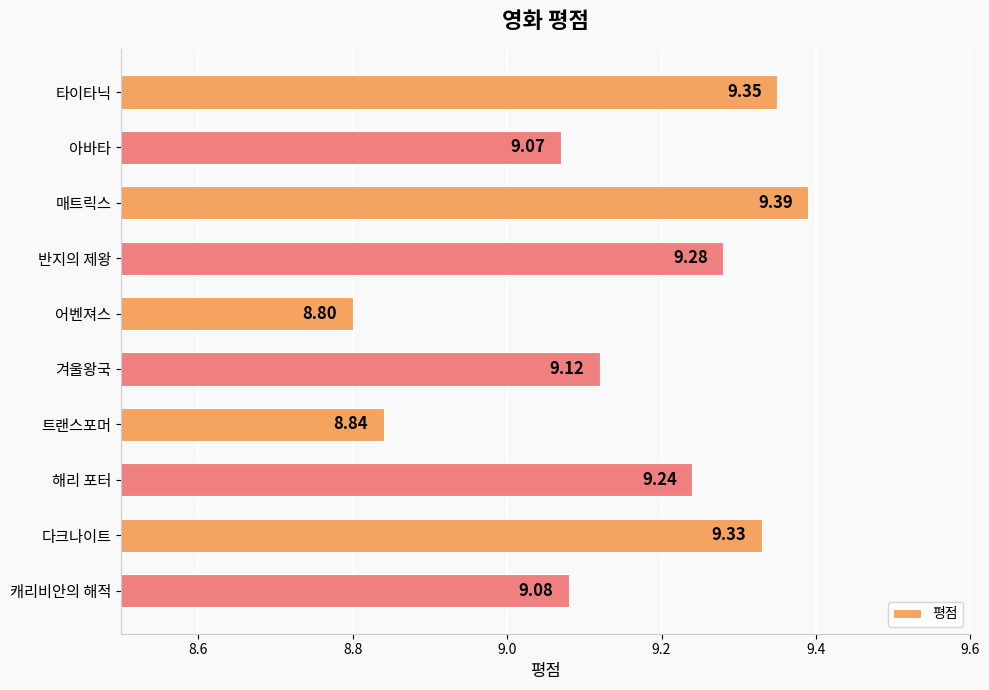

At which category does the chart reach its peak across all series?

매트릭스